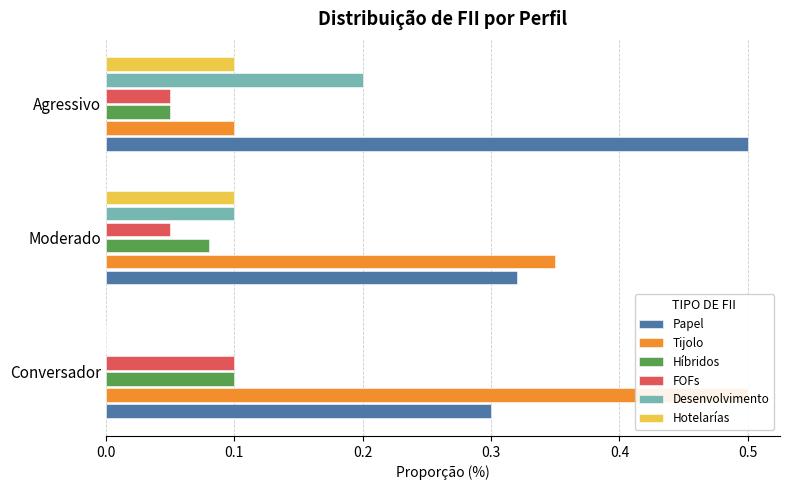

Which has a higher value, Moderado or Agressivo?

Agressivo